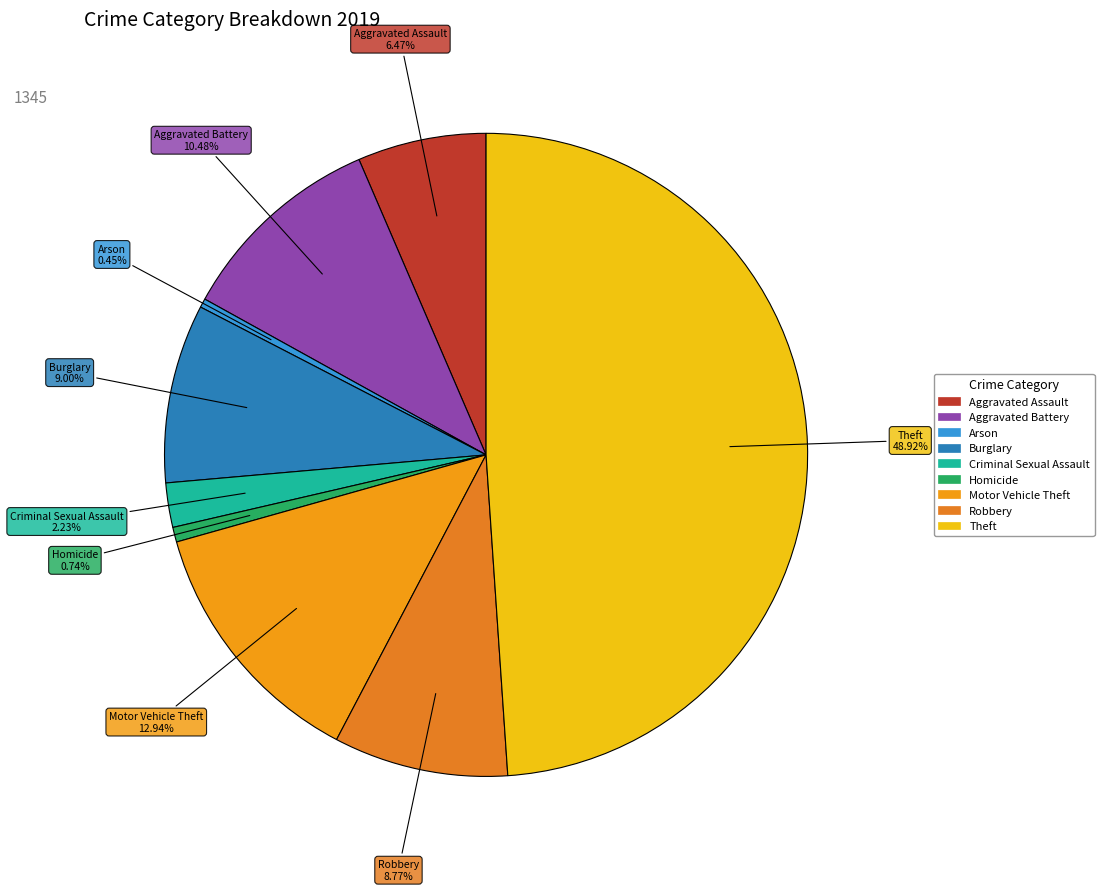

To the nearest percent, what is the combined percentage of Criminal Sexual Assault and Aggravated Assault?

9%